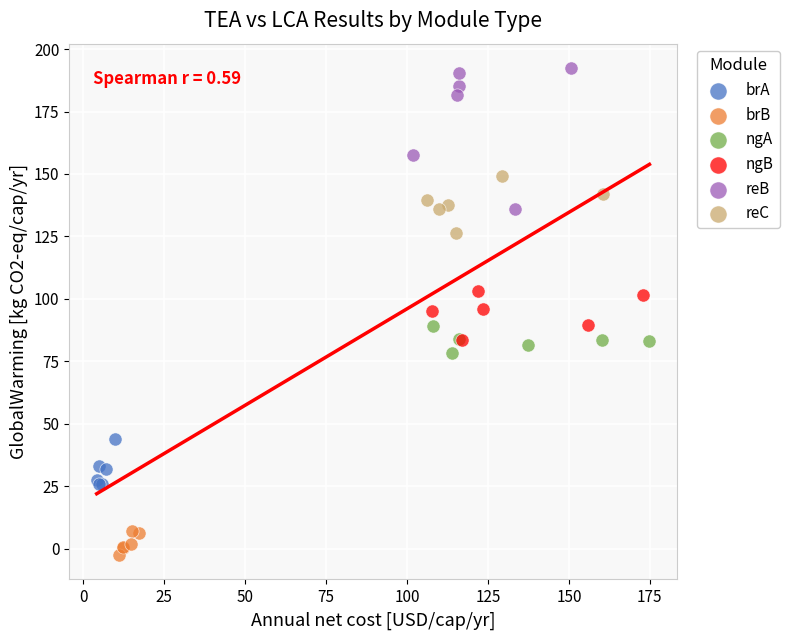

Which series contains the lowest Y value?

brB